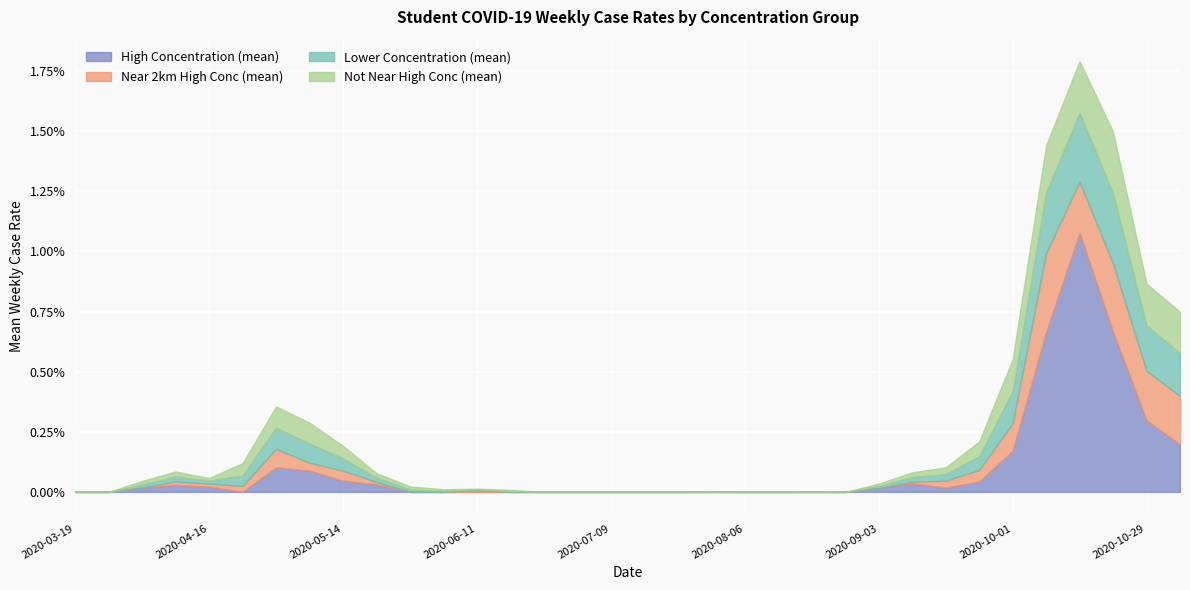

What position from the right is 2020-03-19?

34